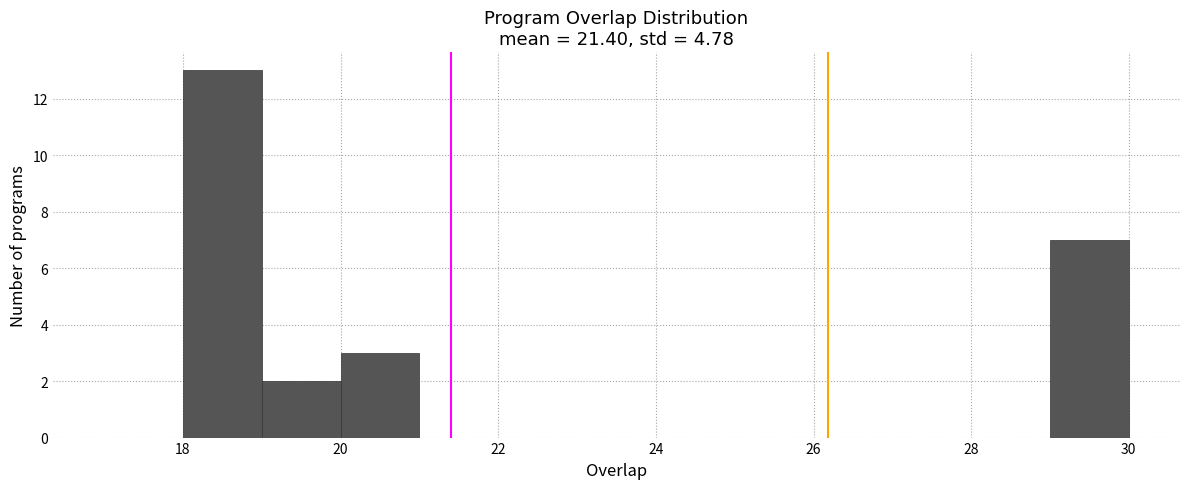

What is the height of the bar covering 18 to 19 on the x-axis? The values are not printed on the chart, so give them approximately, as read against the axis.

13